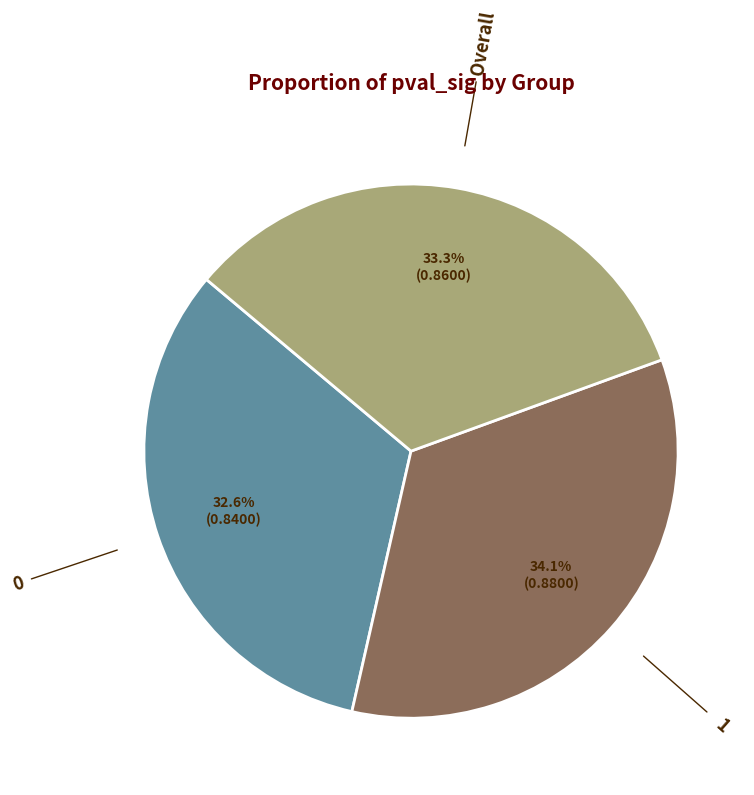

Is there a majority slice in this chart?

No